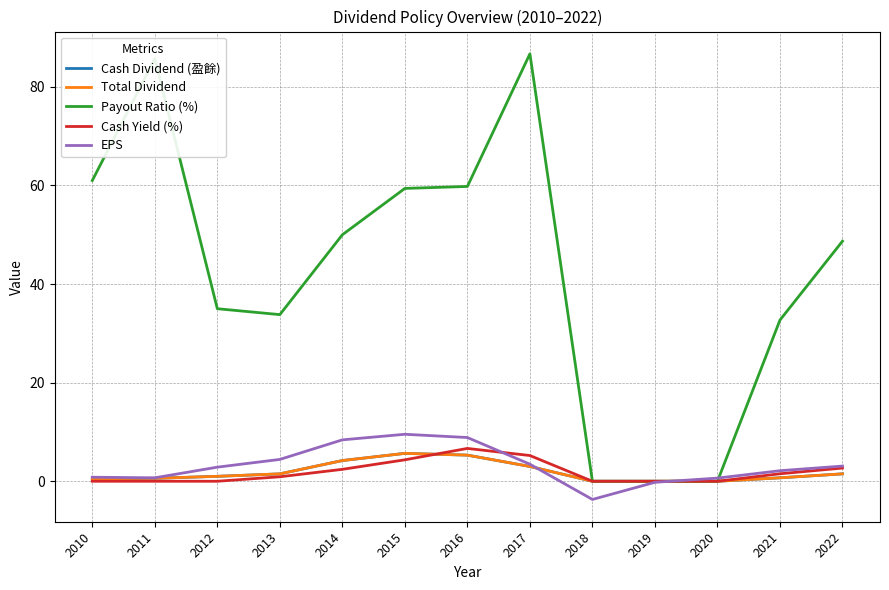

Is it true that Total Dividend equals 5.7 at 2015?

True